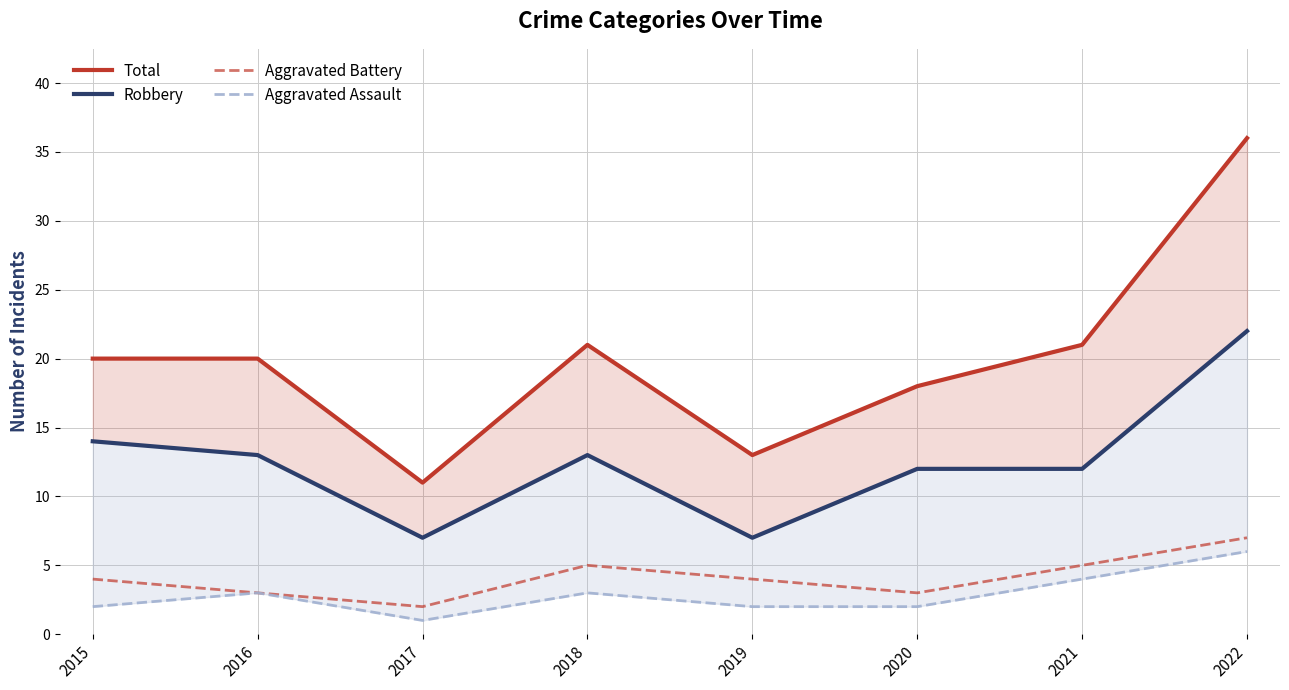

In Total, how many points are lower than both neighbors (excluding endpoints)?

2